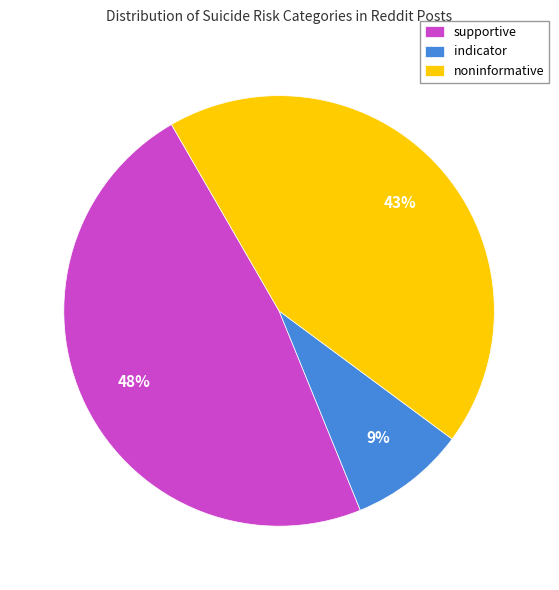

To the nearest percent, what portion does indicator represent?

9%